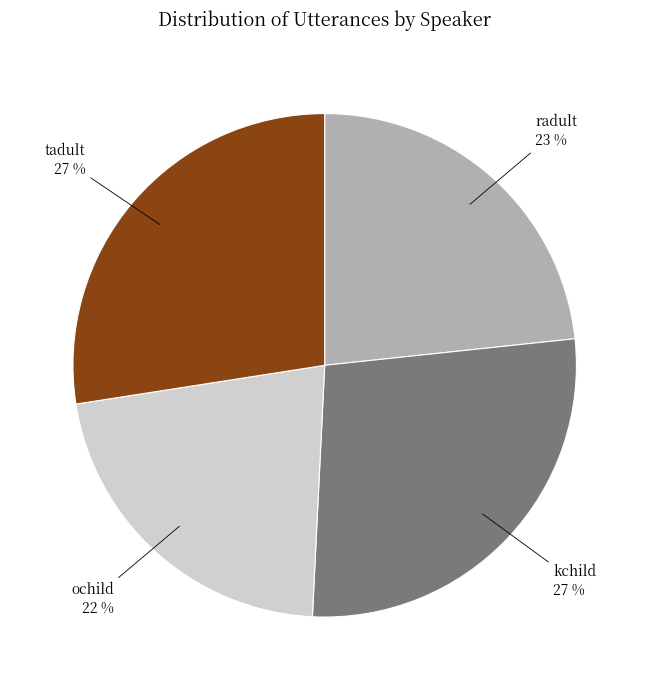

Do tadult and ochild together represent more than half of the pie?

No